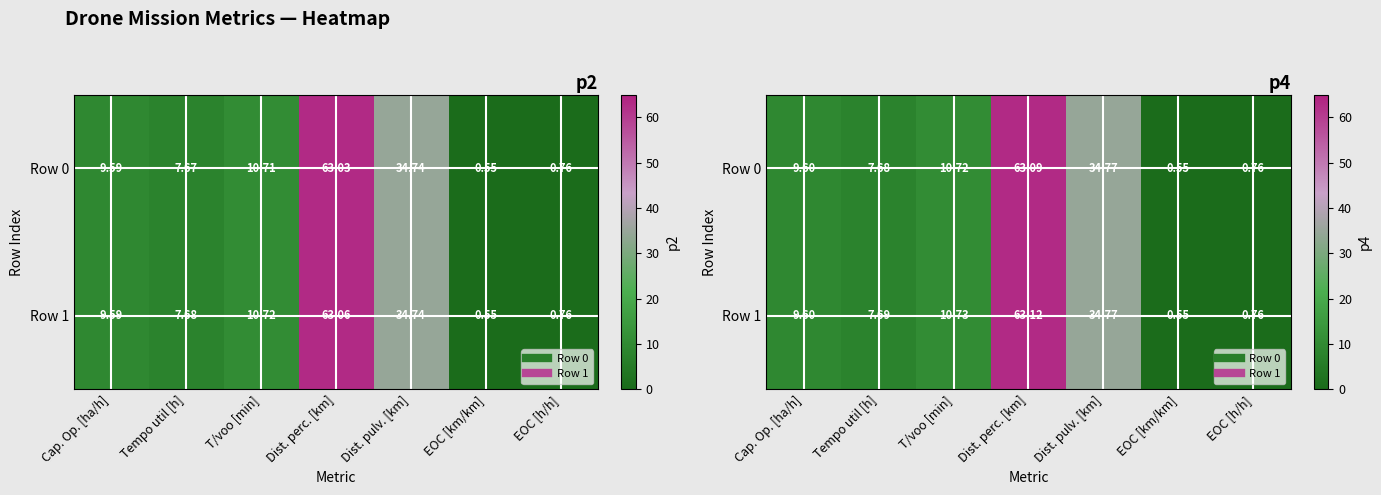

Rank the series by their average value, from lowest to highest.

Row 0, Row 1